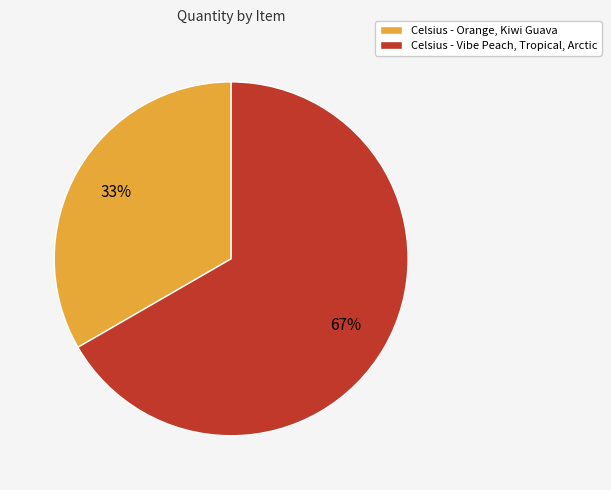

Which slice is the smallest?

Celsius - Orange, Kiwi Guava